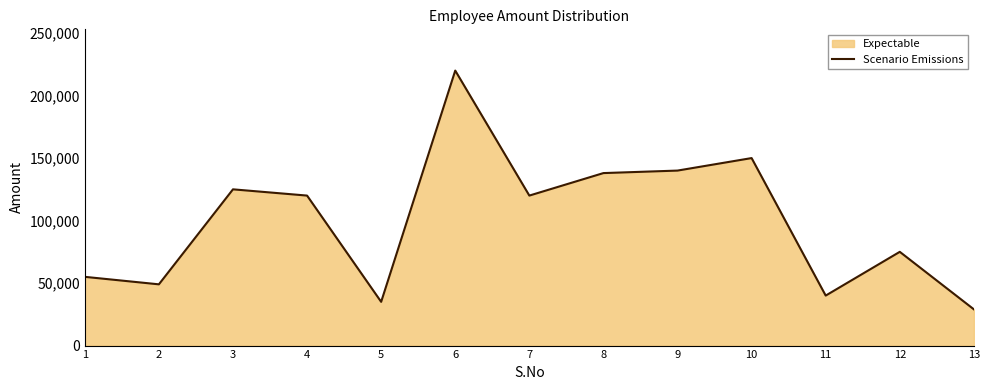

Which category has the highest value across all series?

6